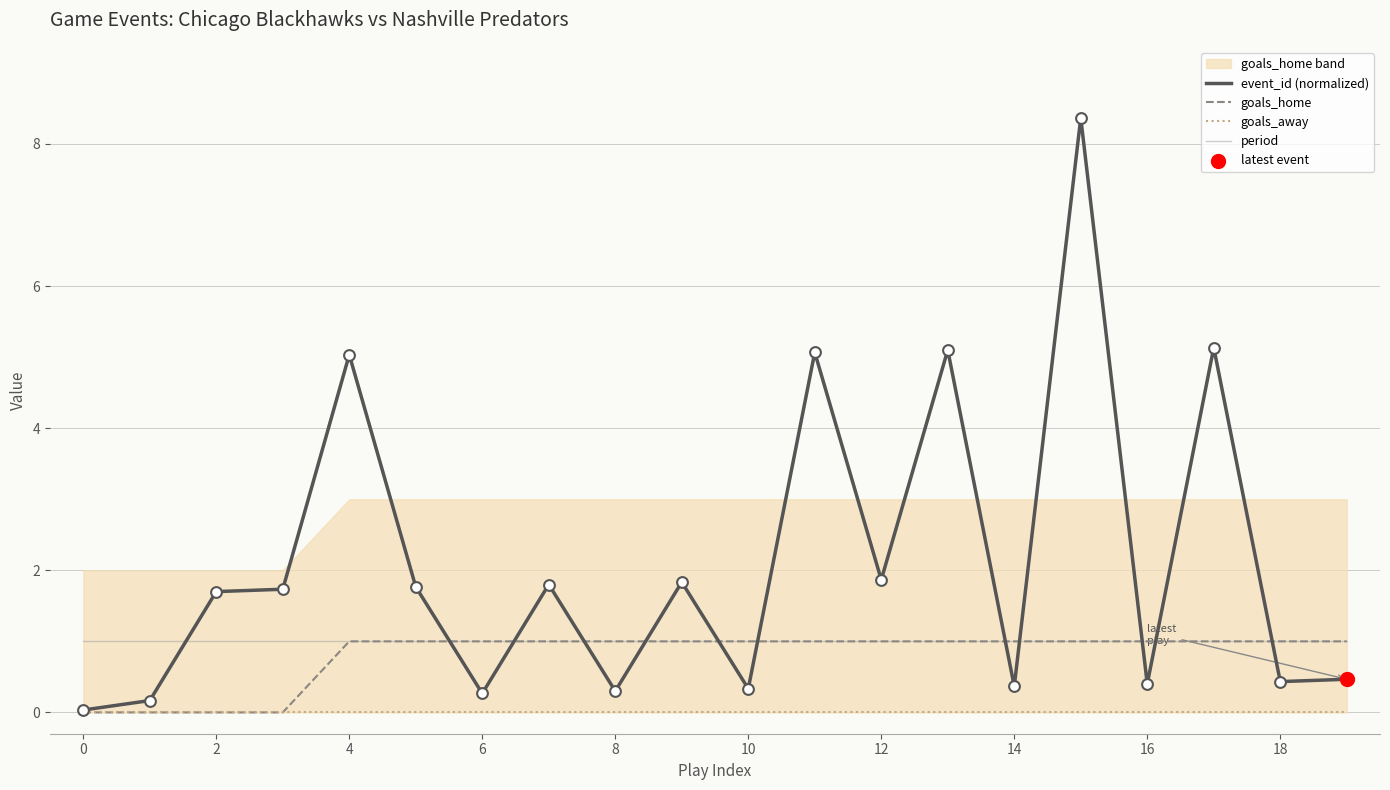

Which series reaches the maximum Y coordinate?

event_id (normalized)